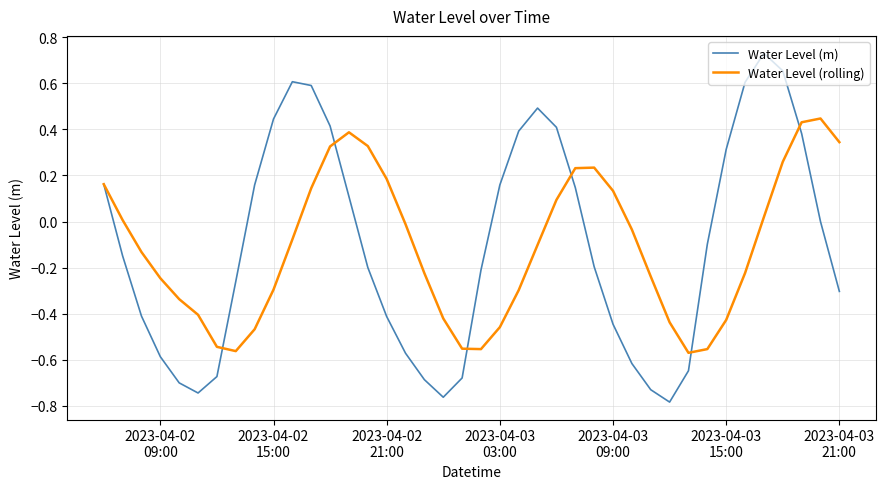

Which series has the largest range (max minus min)?

Water Level (m)